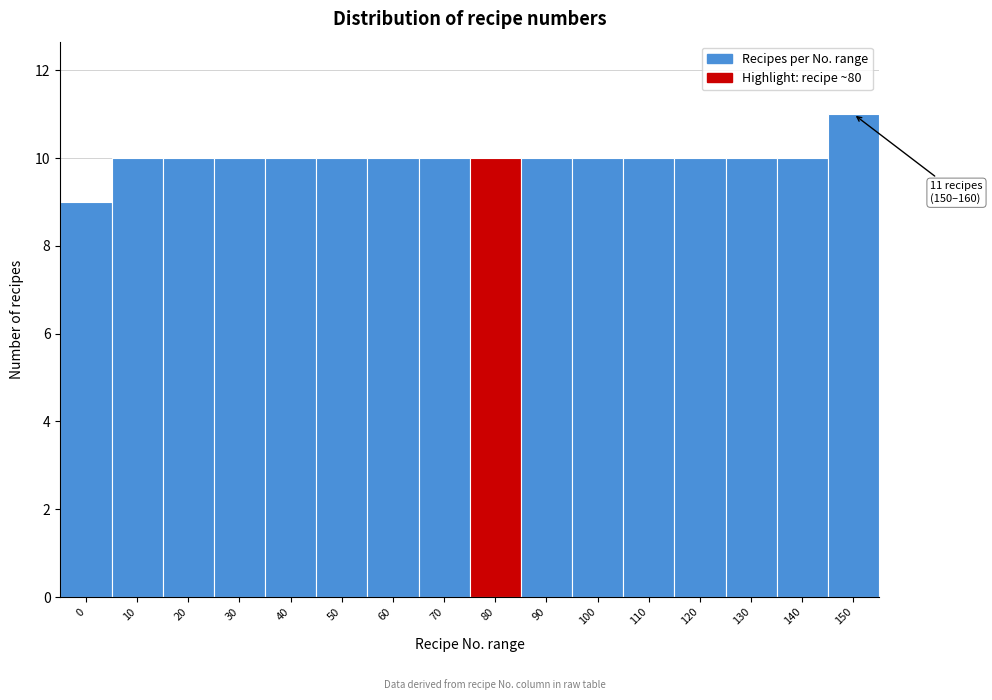

Reading left to right, extract all data points from this chart.

9	10	10	10	10	10	10	10	10	10	10	10	10	10	10	11